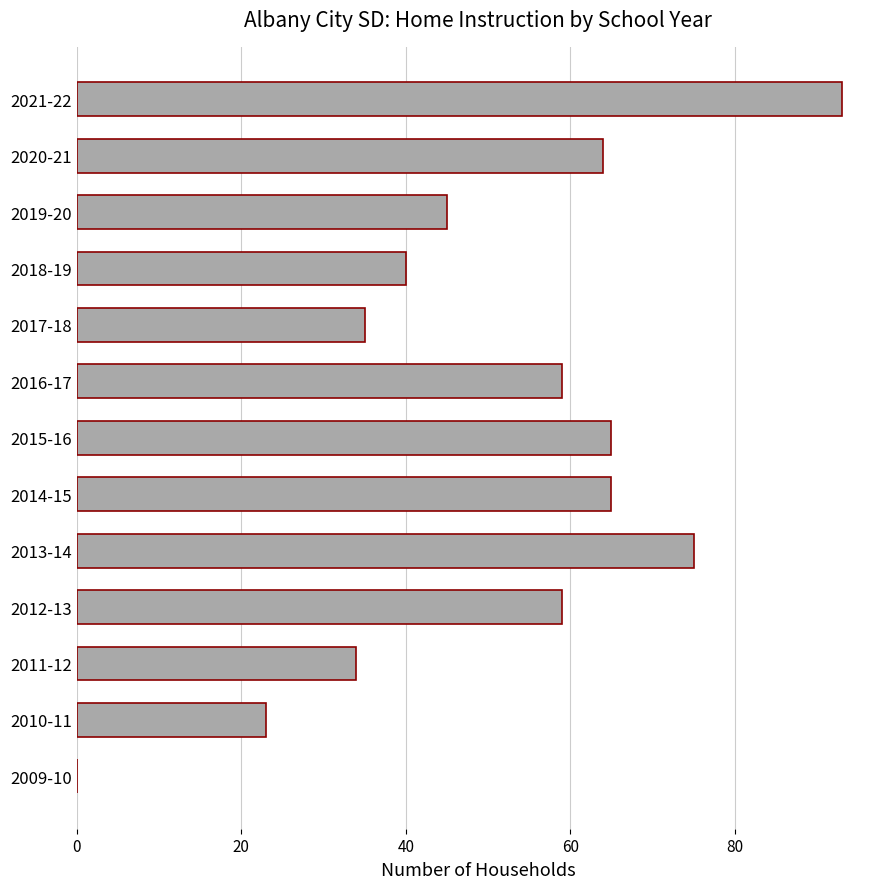

The chart shows a value of 16 at 2020-21. True or false?

False